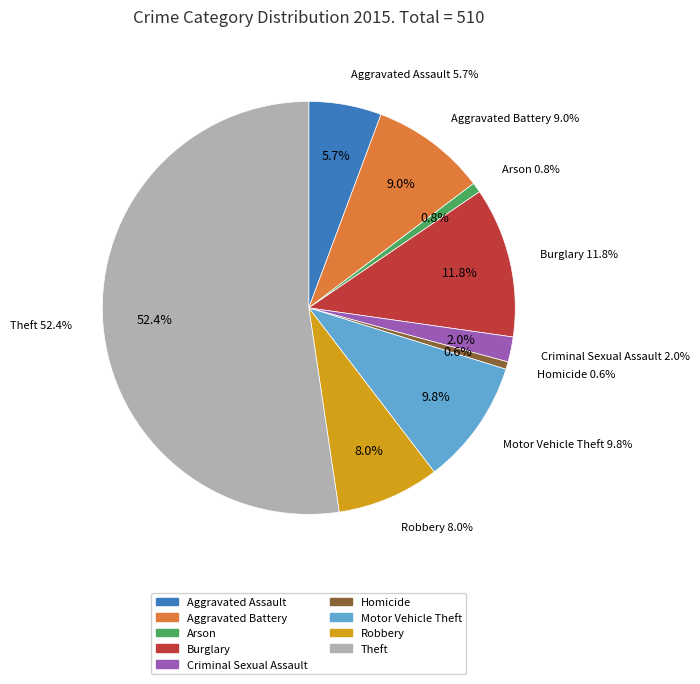

Count the number of slices in the pie.

9